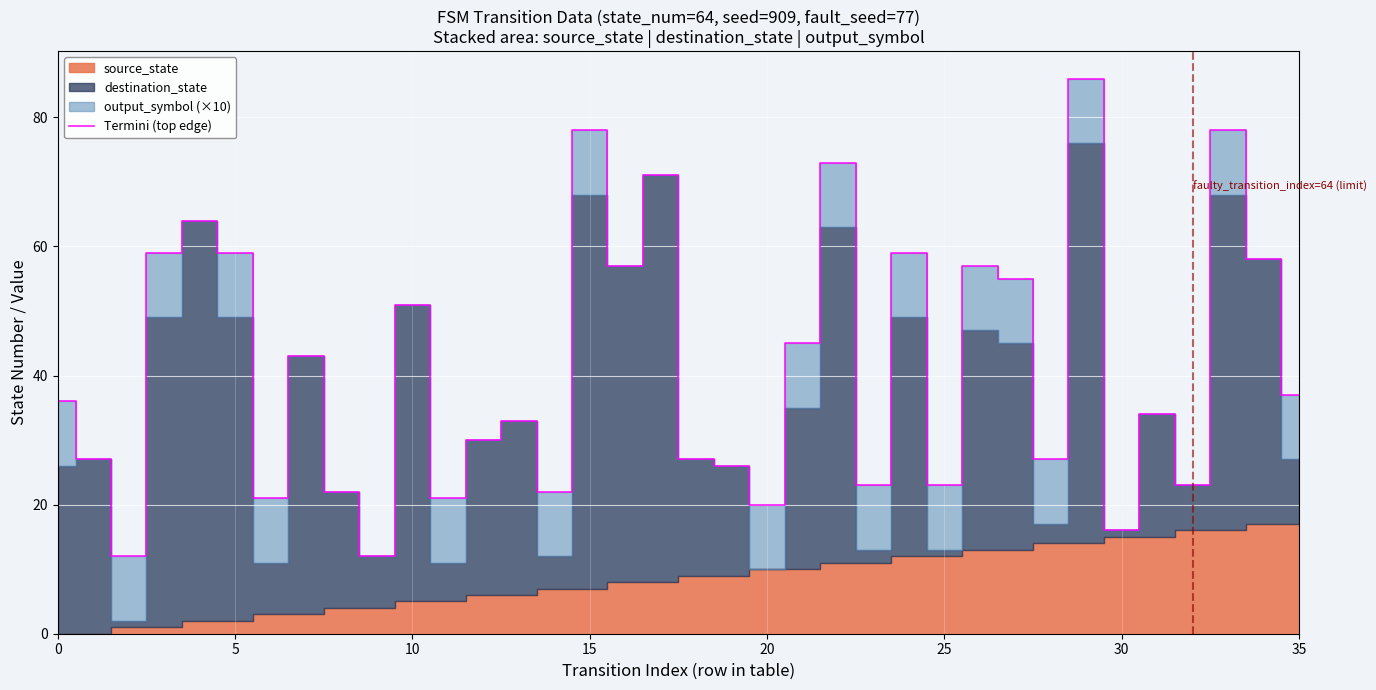

What is the maximum value for Termini (top edge)?

86